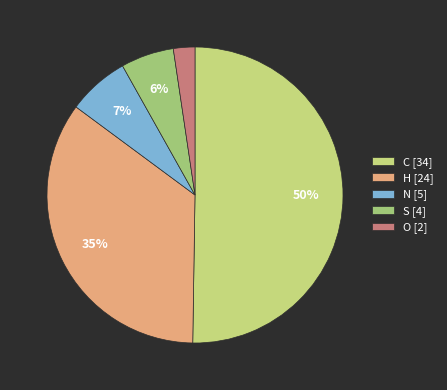

Does H [24] account for over 50% of the chart?

No